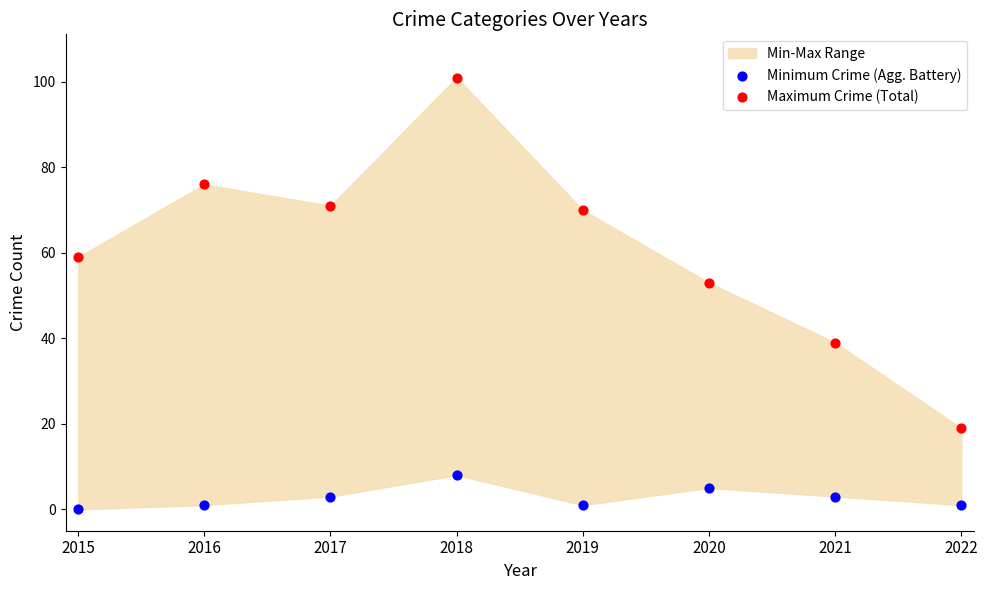

Across all series, what Y value is closest to 50?

53